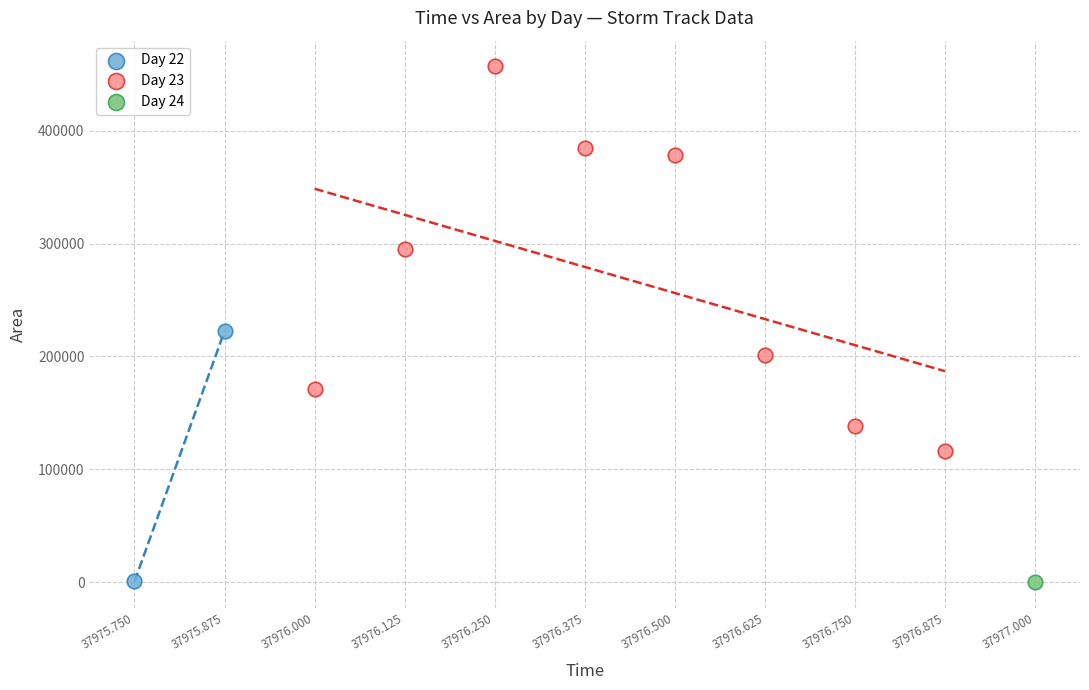

What are all the series names shown in the legend?

Day 22, Day 23, Day 24